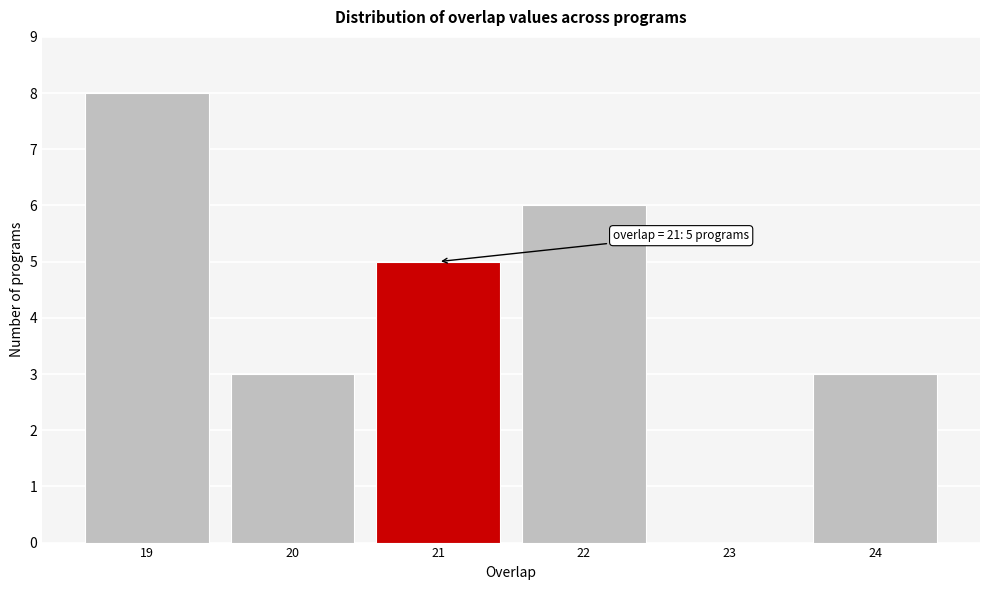

Over which range of the x-axis is the bar tallest?

18.5 to 19.5